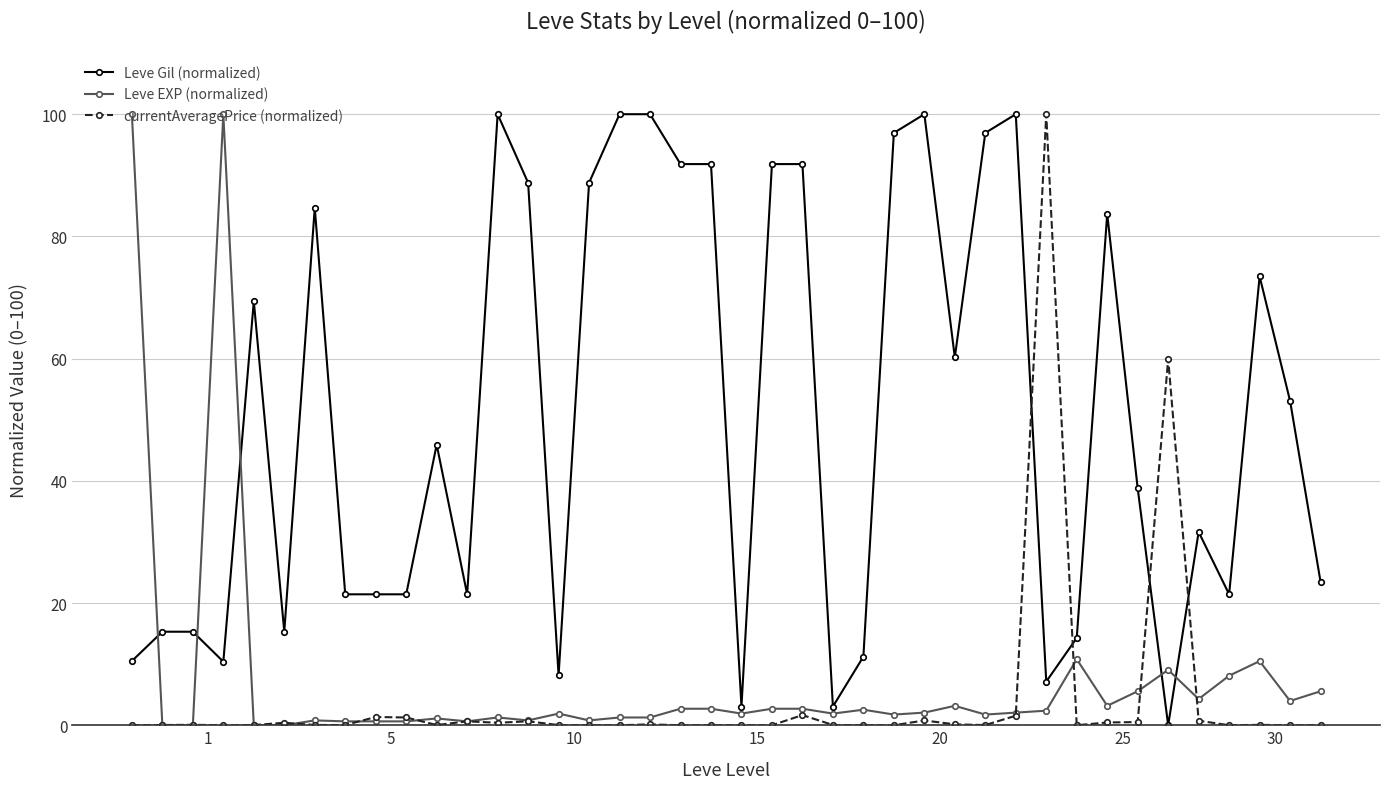

What is the greatest value displayed?

100.0